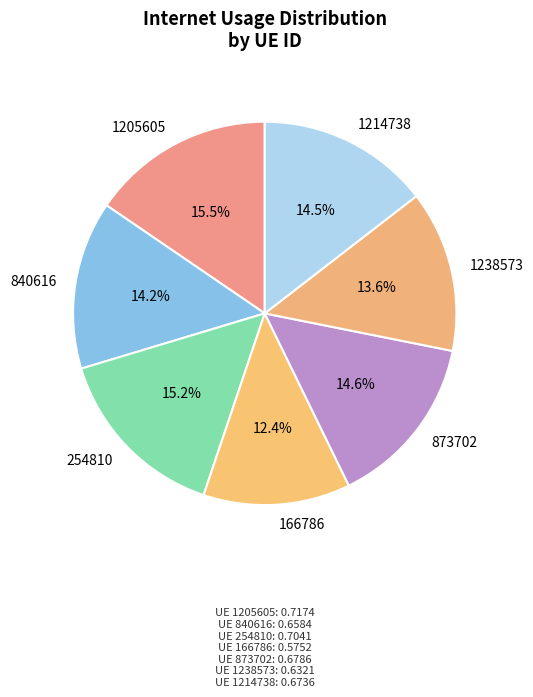

What is the total percentage of 1238573 and 1214738?

28.1%